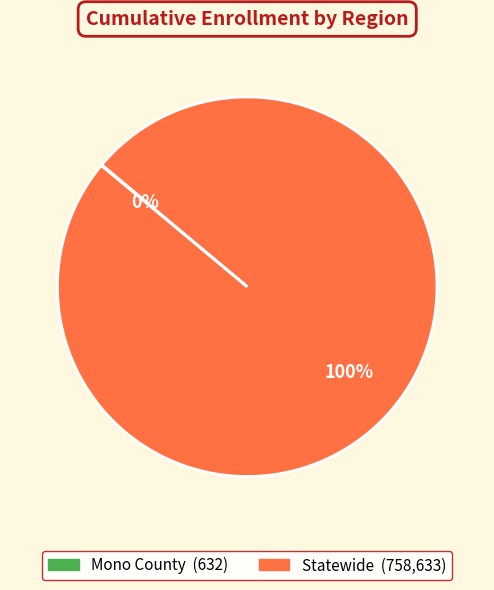

Is it true that Statewide is 100% of the pie?

True